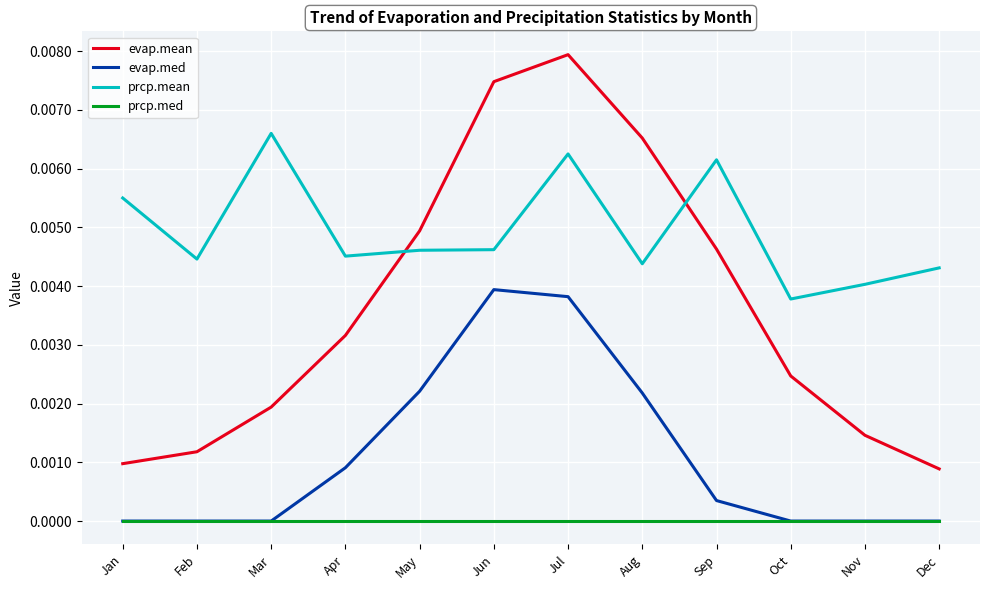

Which series has the largest total across all categories?

prcp.mean